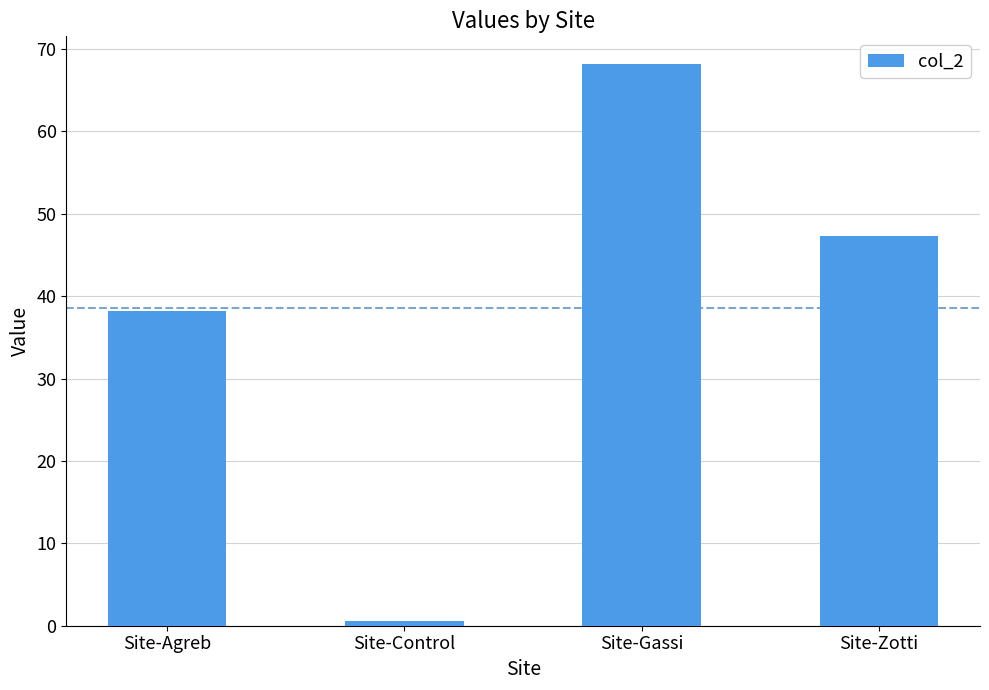

What is the label of the 1st bar from the right?

Site-Zotti